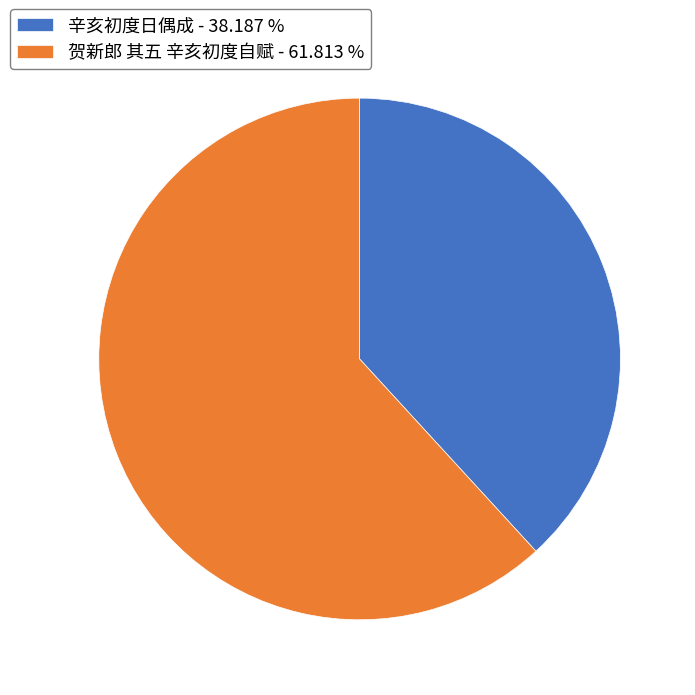

Which category accounts for the majority?

贺新郎 其五 辛亥初度自赋